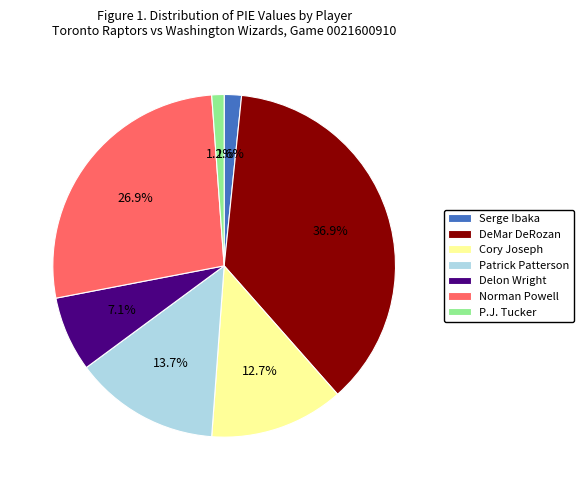

Which category has the biggest portion of the pie?

DeMar DeRozan